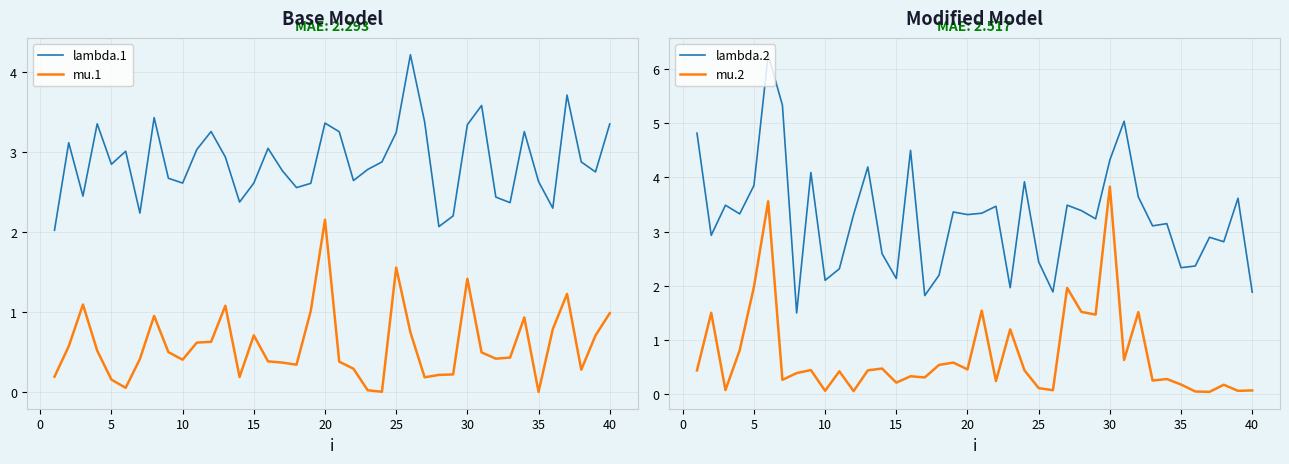

Is this an area chart (filled region under the line)?

No